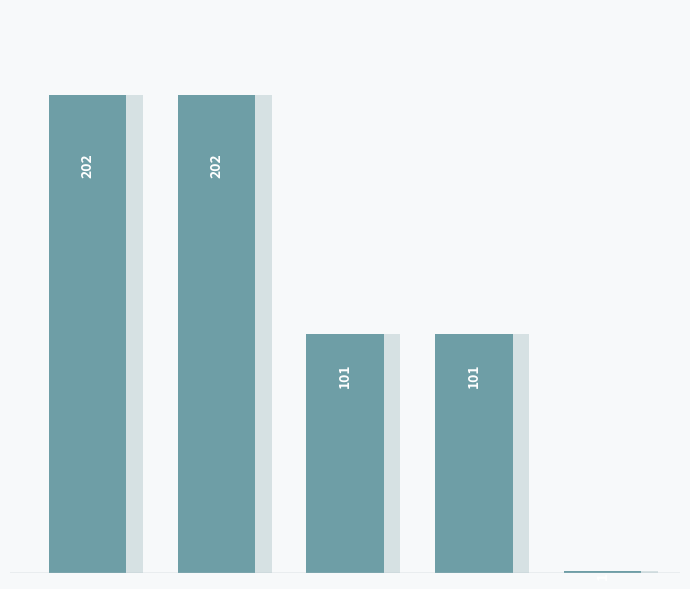

What is the difference between the maximum and second lowest values?

101